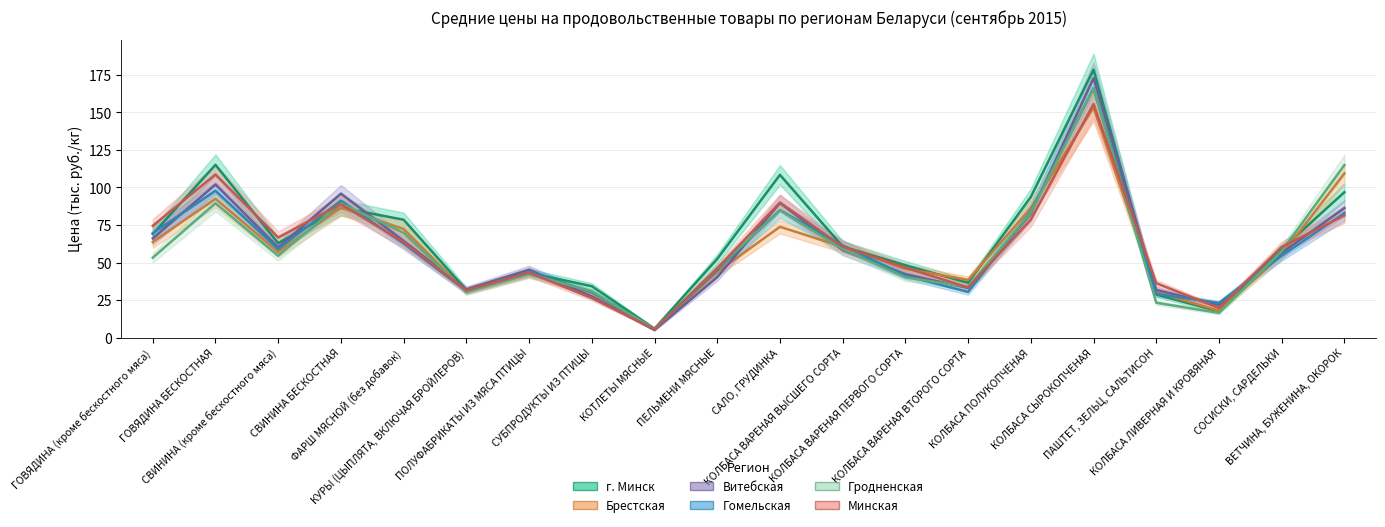

What value does the Гродненская series have at КОЛБАСА СЫРОКОПЧЕНАЯ?

165.9